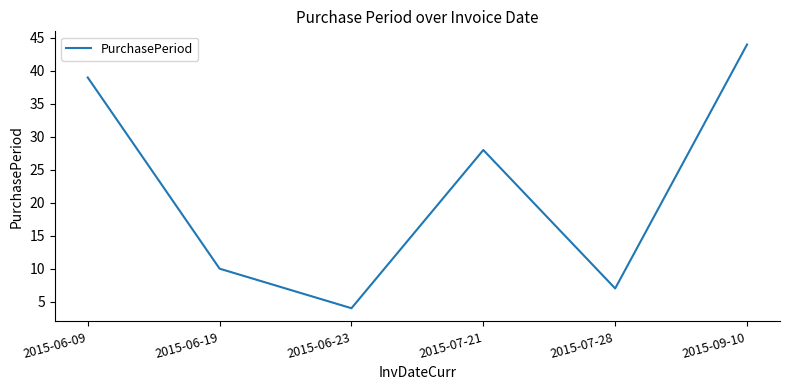

Does the chart have visible grid lines?

No